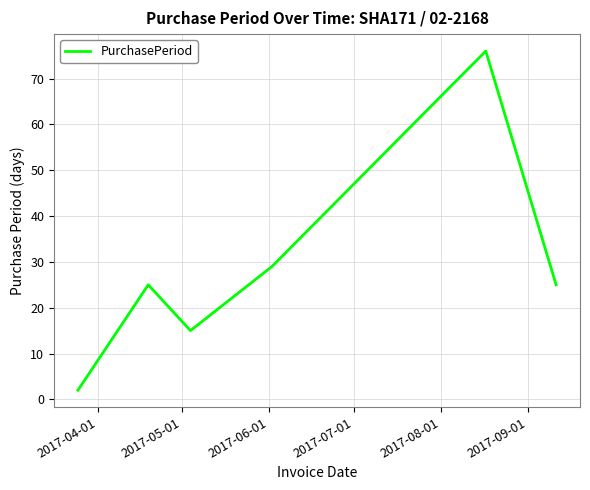

What is the difference between the maximum and minimum values?

74